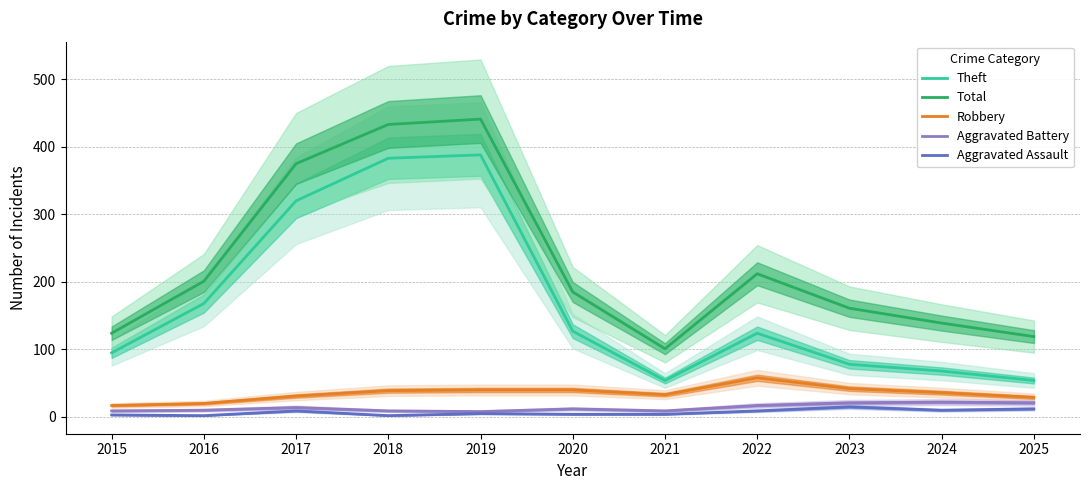

Rank the categories by Aggravated Assault value from highest to lowest.

2023, 2025, 2024, 2017, 2022, 2019, 2020, 2021, 2015, 2016, 2018